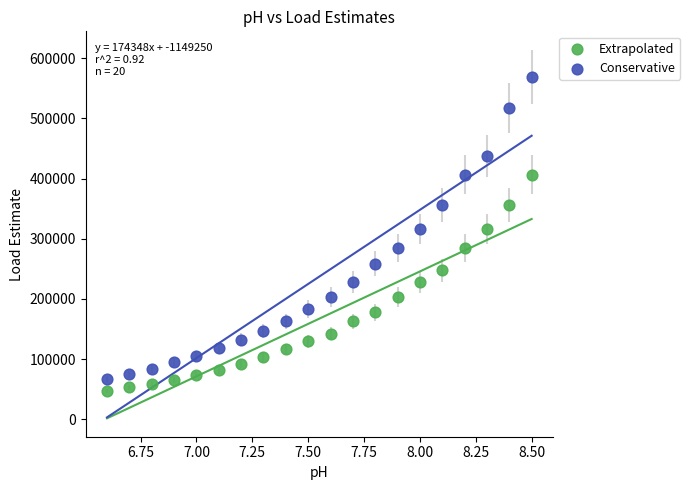

Across all data points, what is the range of Y values (max minus min)?

521543